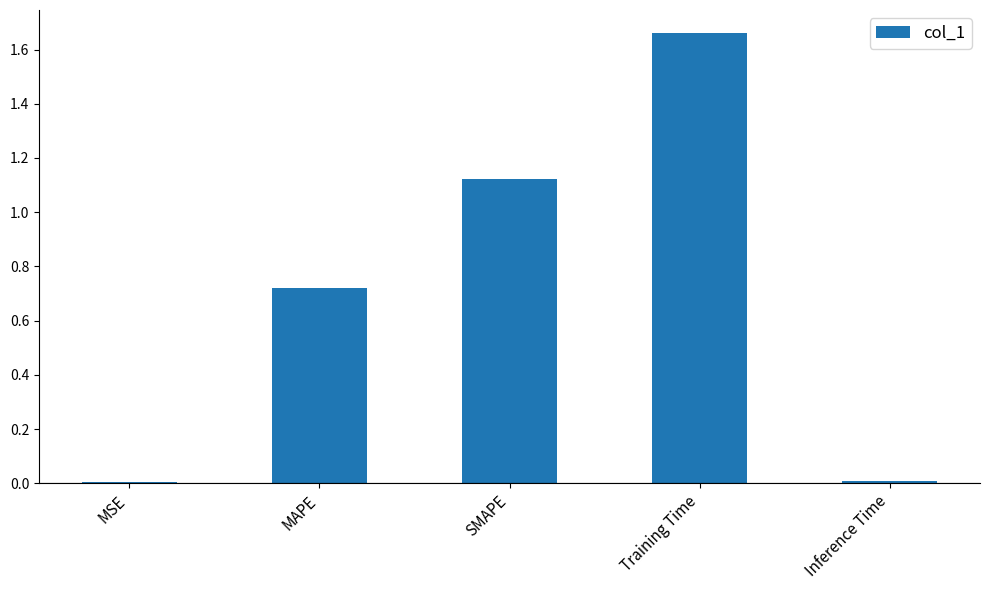

Approximately how many times larger is the value at MAPE compared to SMAPE?

0.6